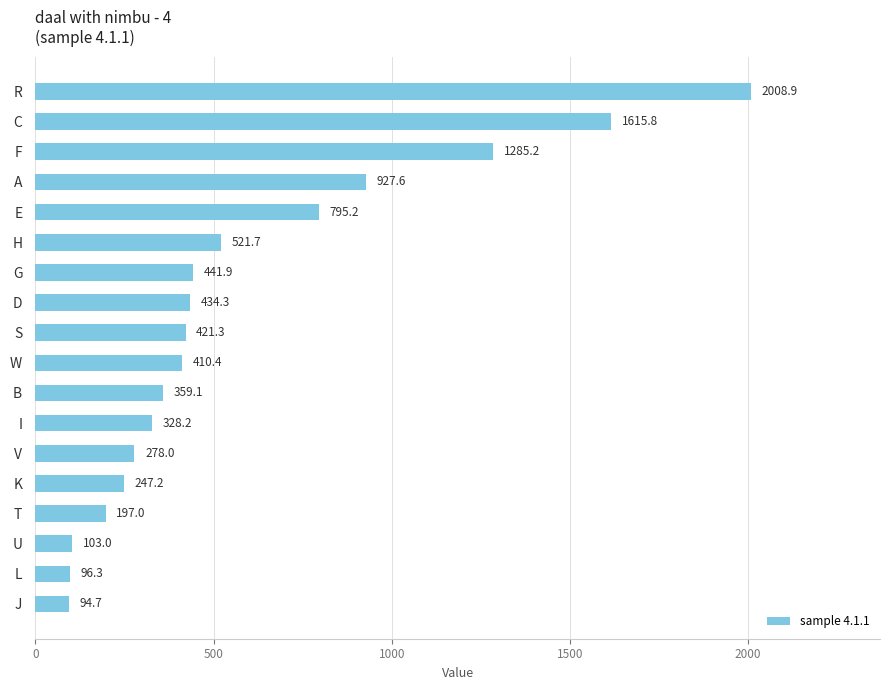

Is it true that the value at G is 611.6?

False